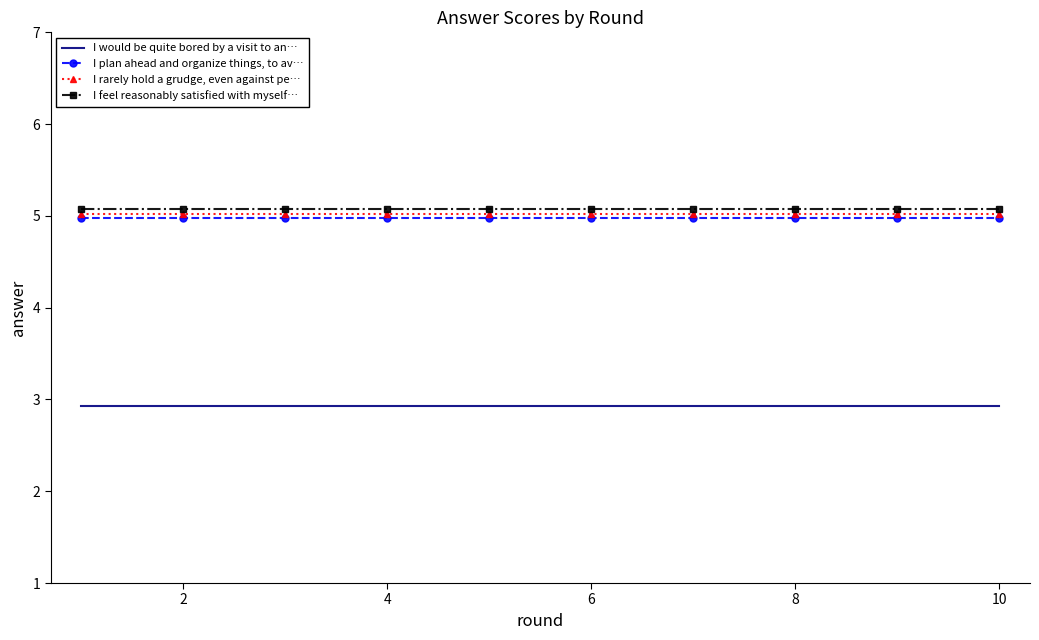

List the series in order of their peak value, highest first.

I feel reasonably satisfied with myself…, I rarely hold a grudge, even against pe…, I plan ahead and organize things, to av…, I would be quite bored by a visit to an…